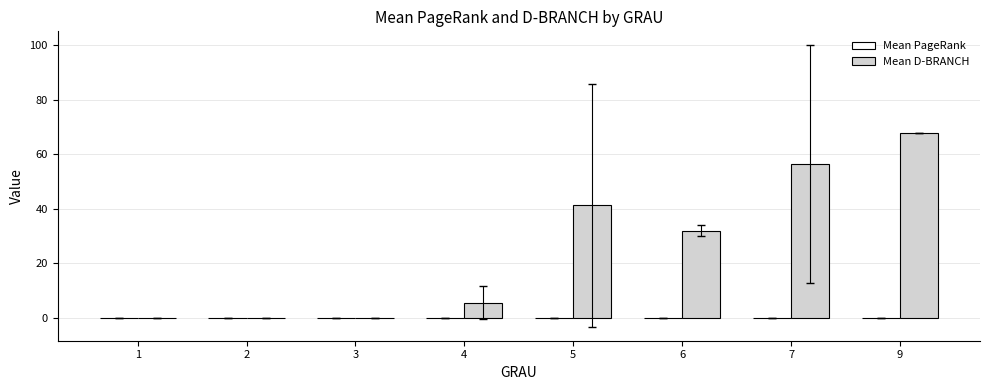

How many distinct data groups are displayed?

2